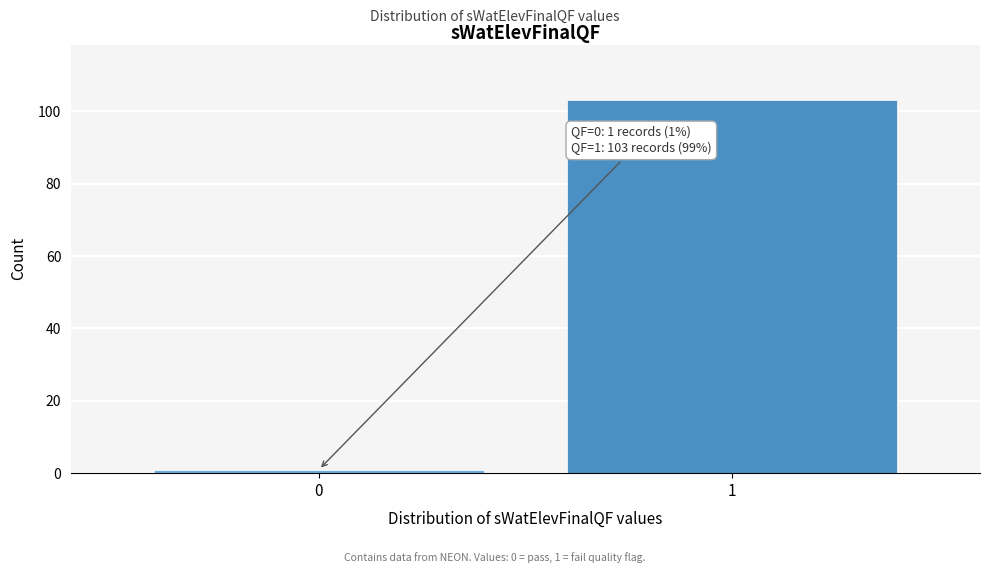

Reading left to right, what are all the values shown in this chart?

0=1	1=103